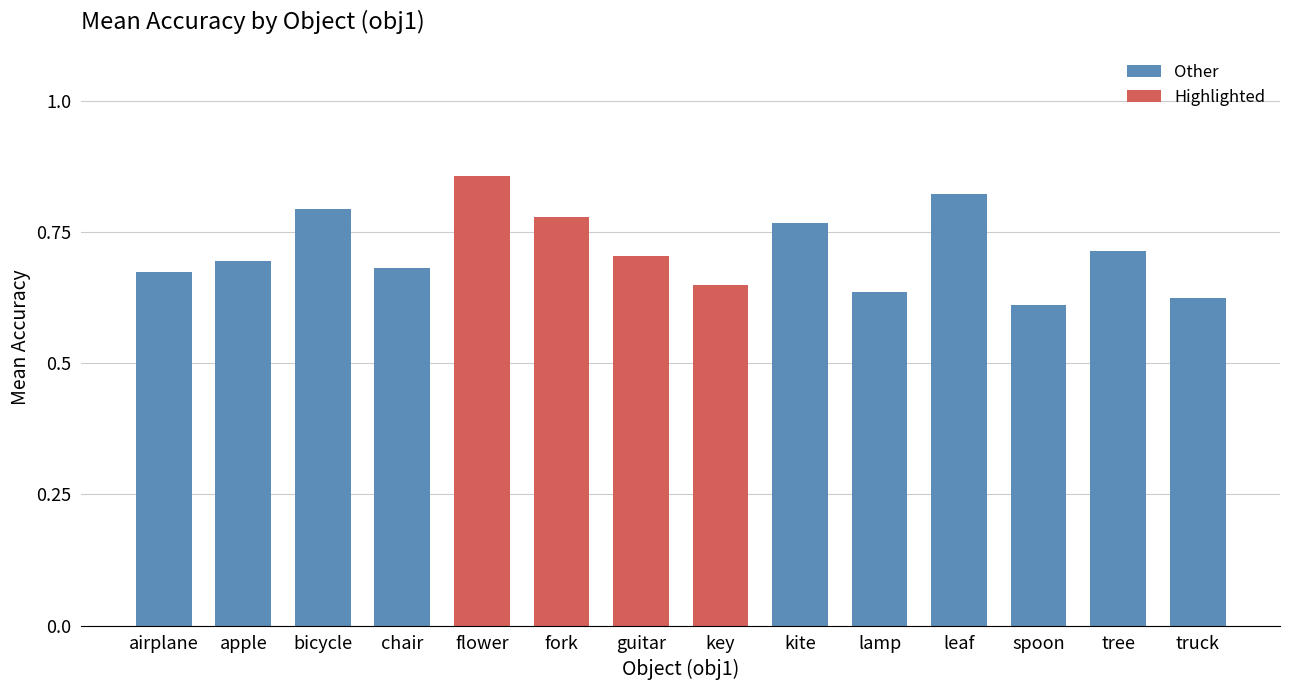

What is the difference between the maximum and minimum values?

0.2